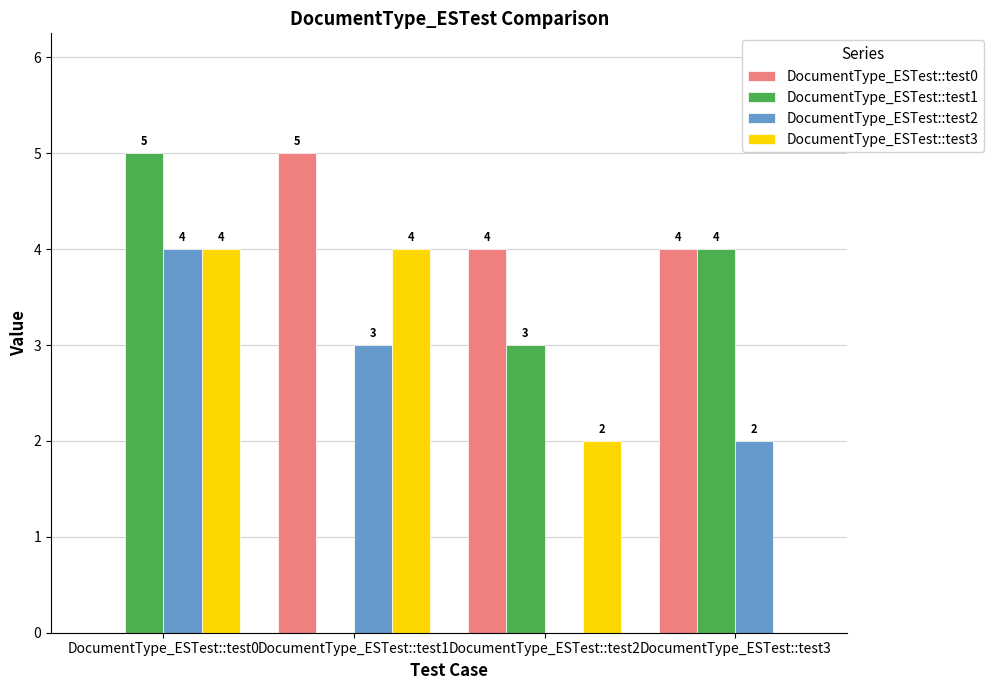

How many groups of bars are there?

4